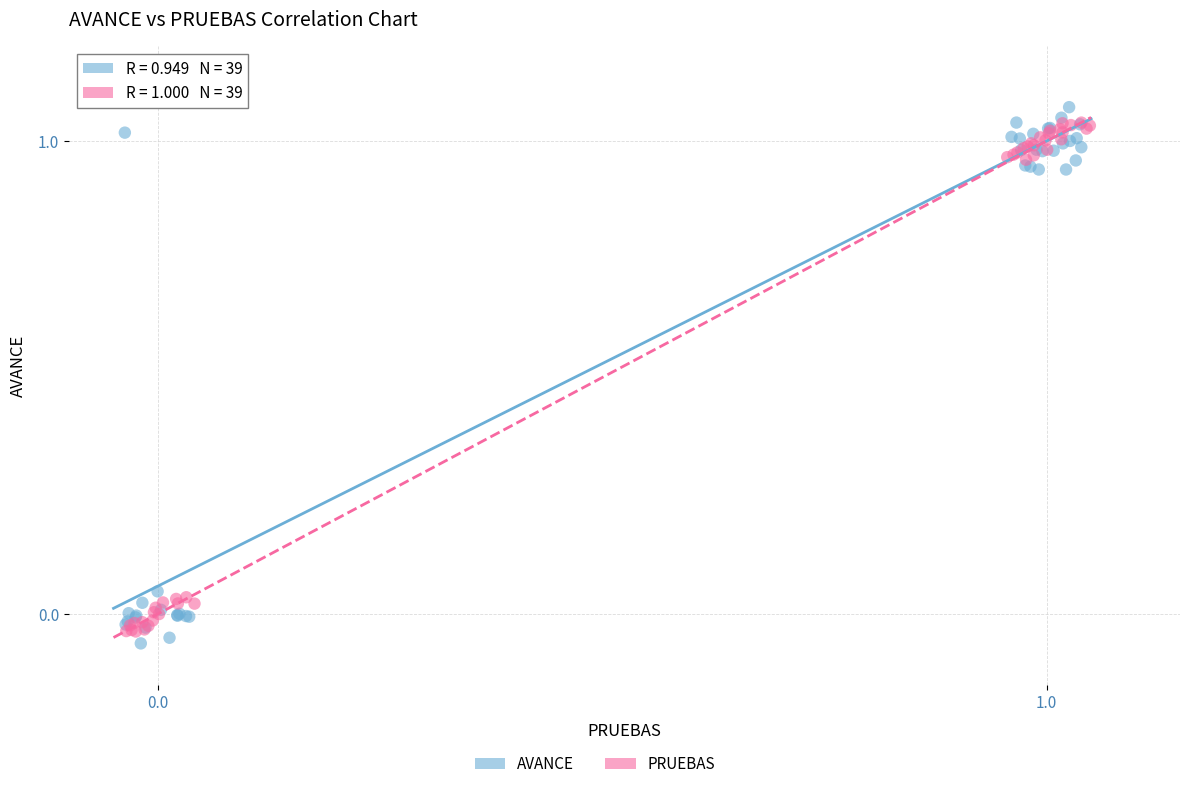

Which series contains the highest Y value?

AVANCE